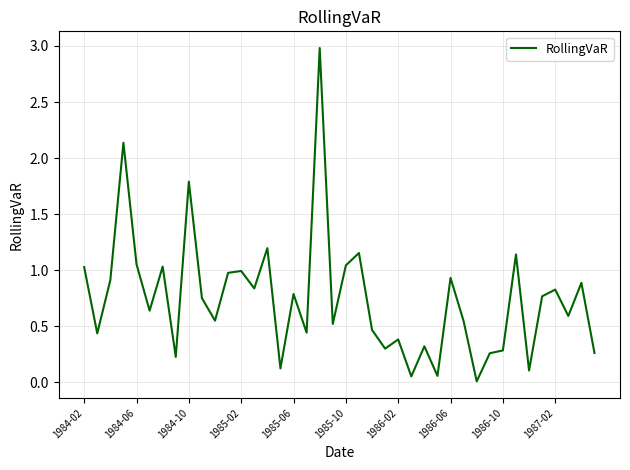

What is the maximum value shown in the chart?

3.0